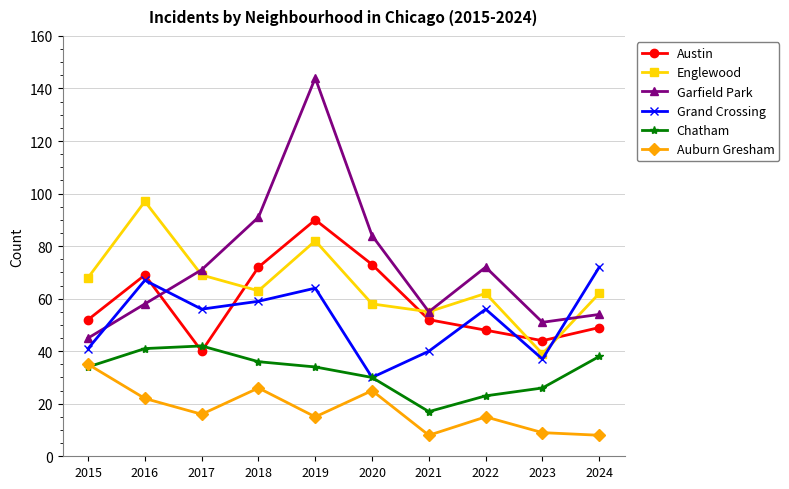

The Grand Crossing series shows 70 at 2015. True or false?

False